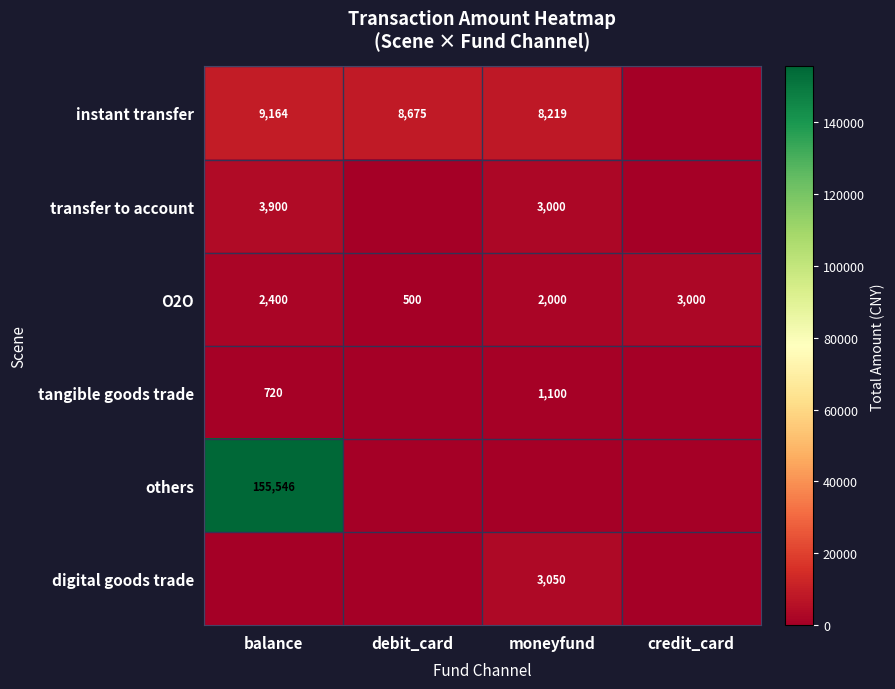

How many O2O values are between 2000 and 3000?

3